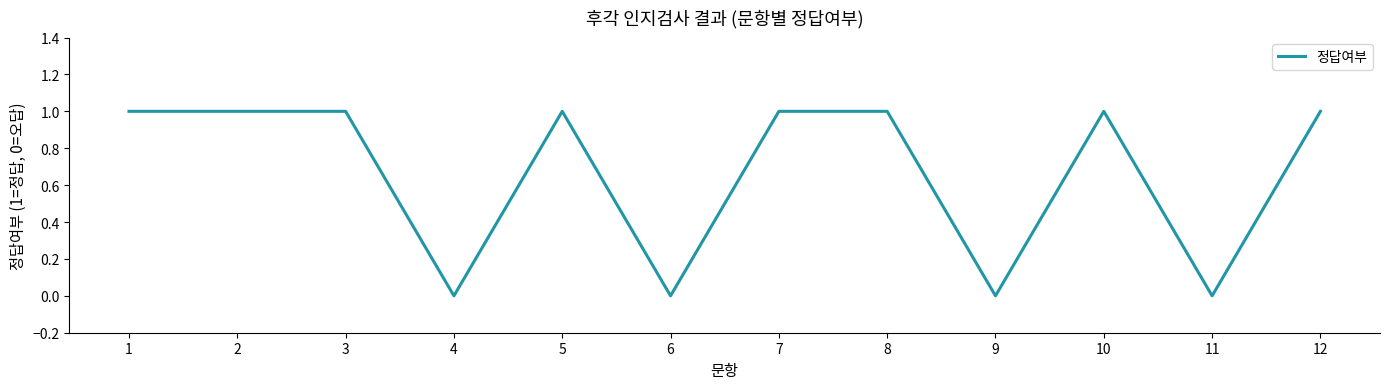

Reading left to right, extract all data points from this chart.

1=1	2=1	3=1	4=0	5=1	6=0	7=1	8=1	9=0	10=1	11=0	12=1